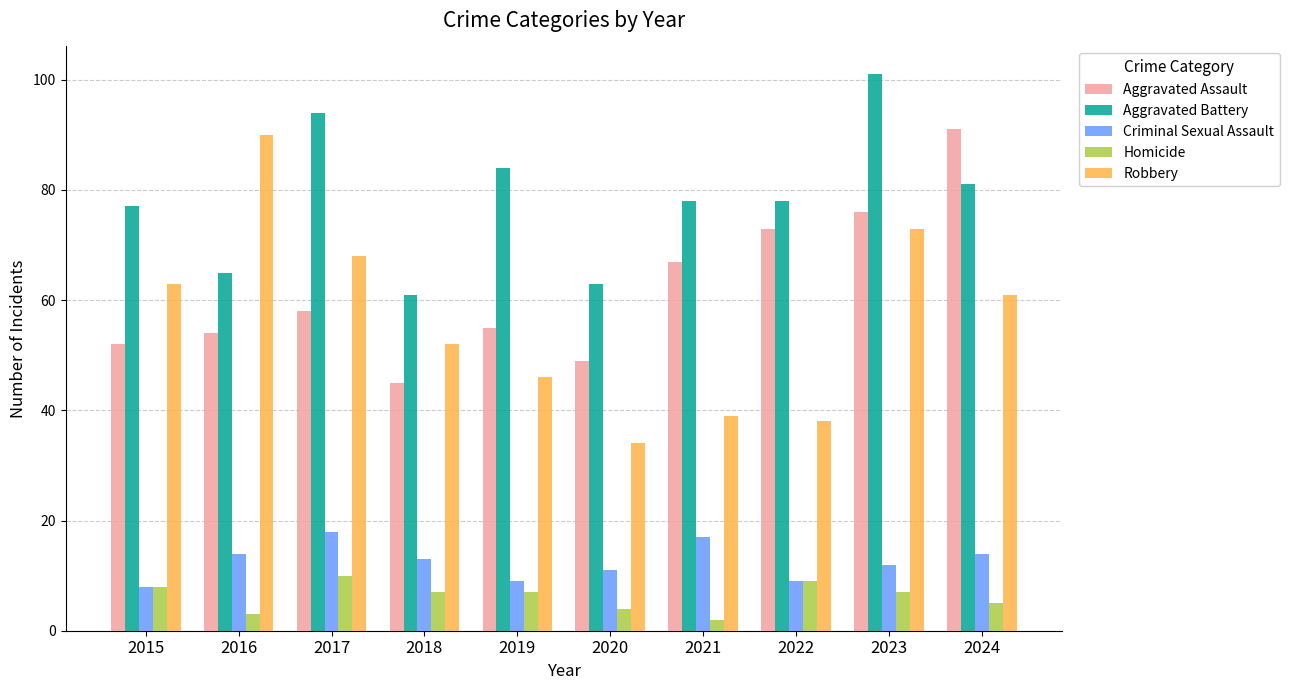

What are all the series names shown in the legend?

Aggravated Assault, Aggravated Battery, Criminal Sexual Assault, Homicide, Robbery